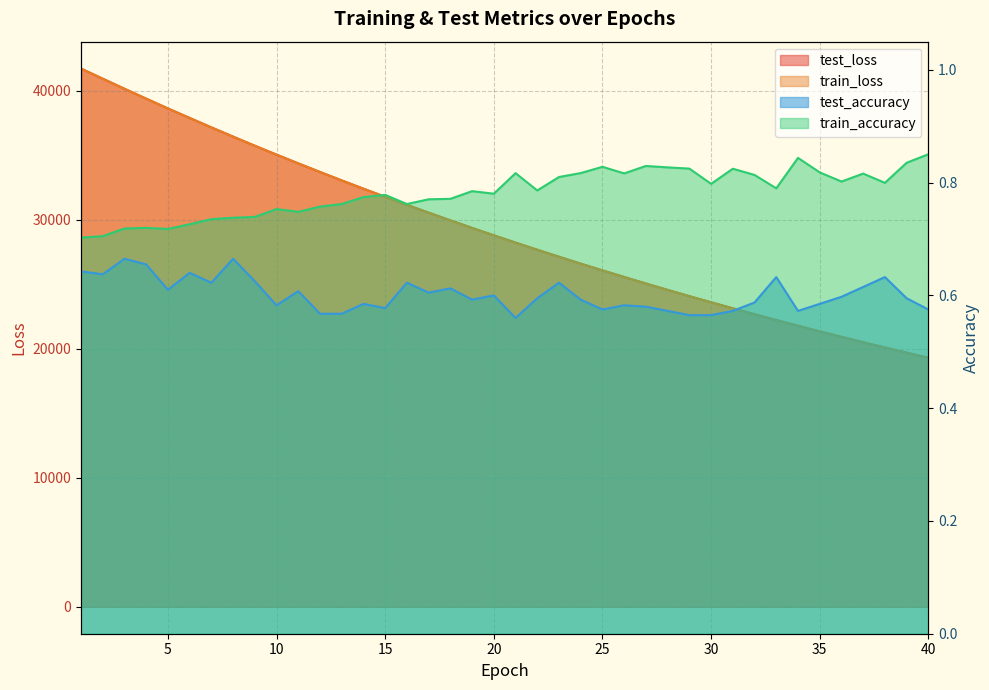

At how many categories does at least one series exceed 24694?

27